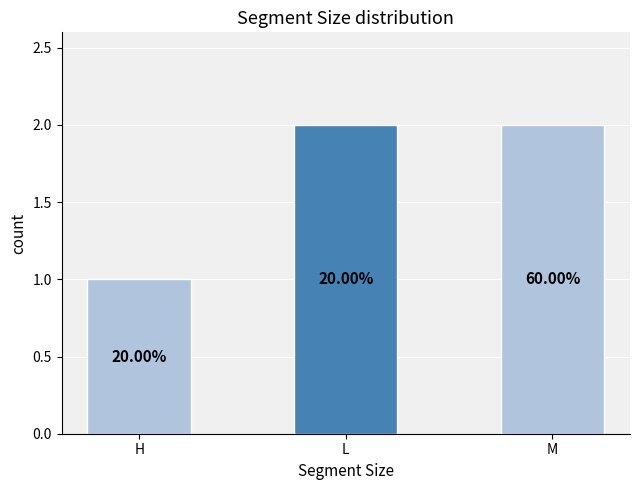

How many bars are there in total?

3